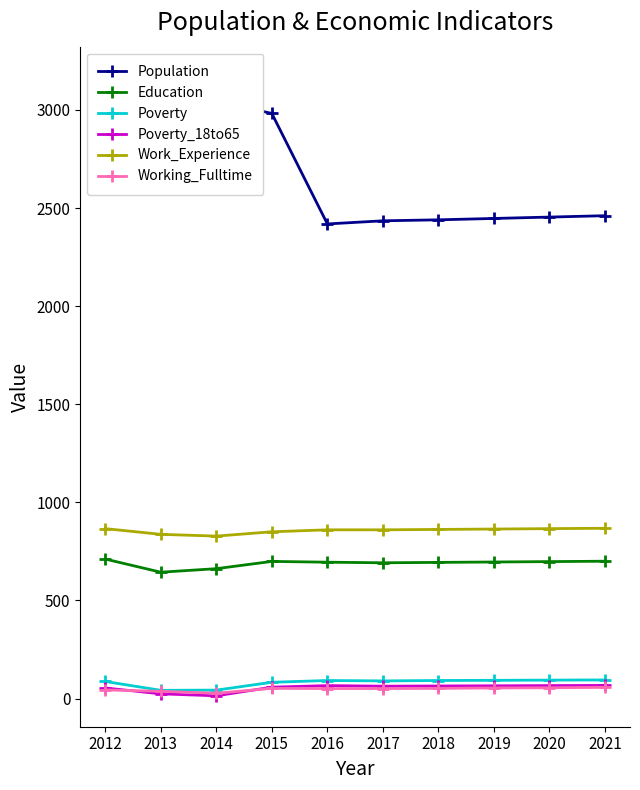

True or false: Education and Poverty intersect in this chart.

False